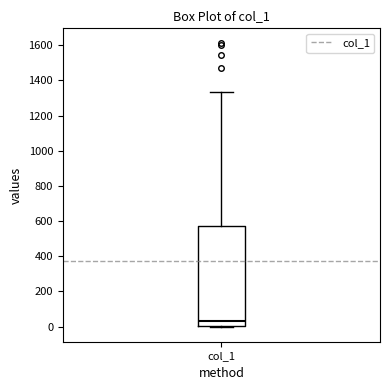

Read this box plot against the y-axis: the position of the median line, the range covered by the box, and the ends of both whiskers. The values are not printed on the chart, so give them approximately, as read against the axis.

median 40, box 0 to 580, whiskers 0 (just below the box's lower edge) to 1340